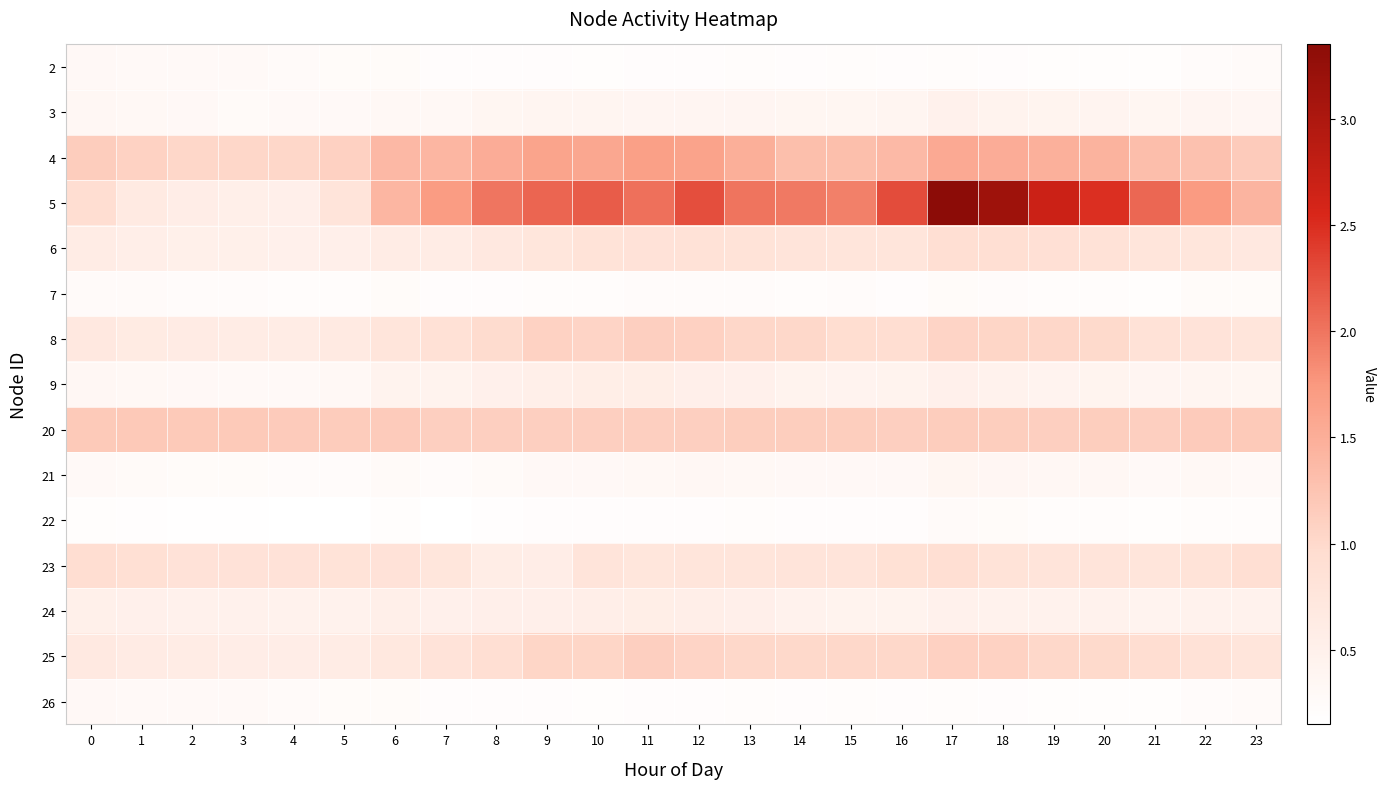

What is the maximum value shown in the chart?

3.3